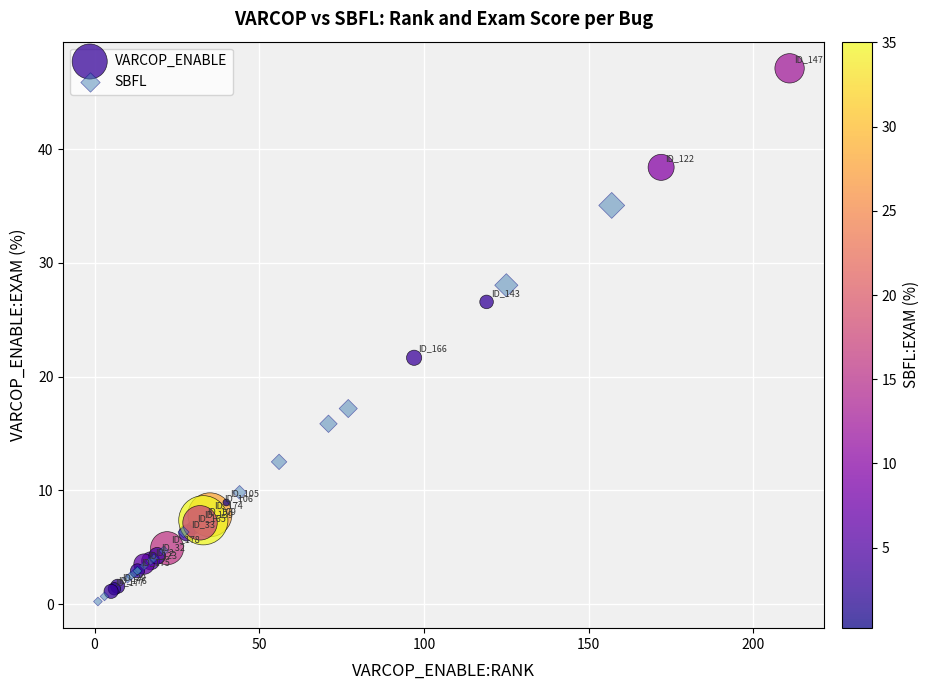

Which series reaches the maximum Y coordinate?

VARCOP_ENABLE